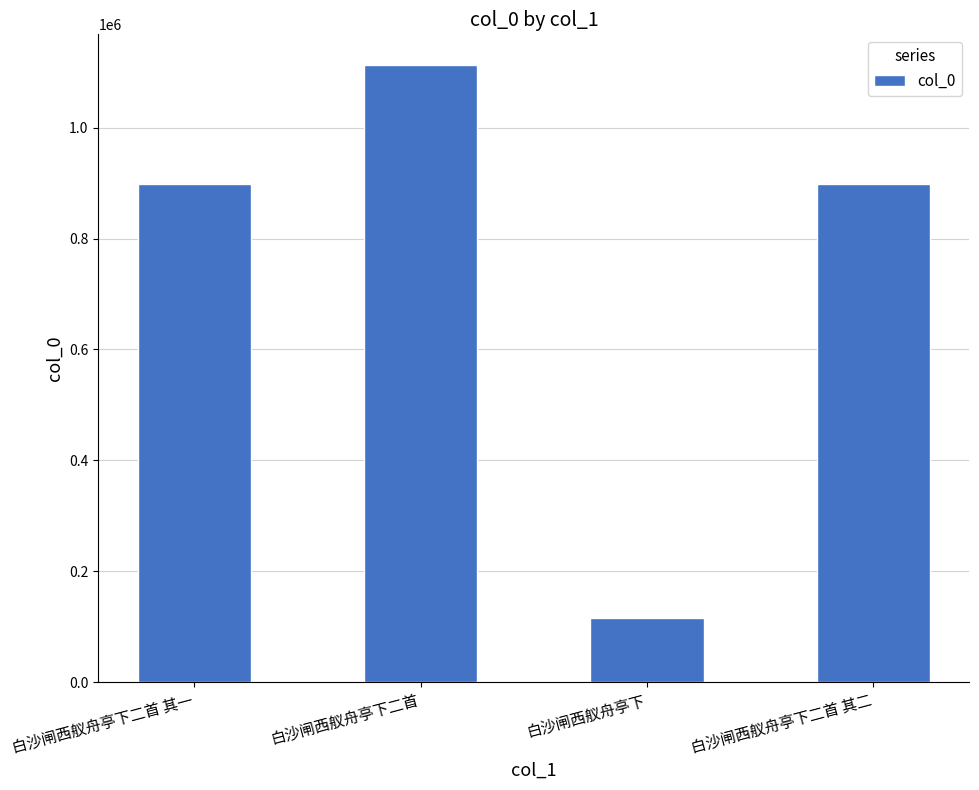

What position from the left is 白沙闸西舣舟亭下二首 其一?

1